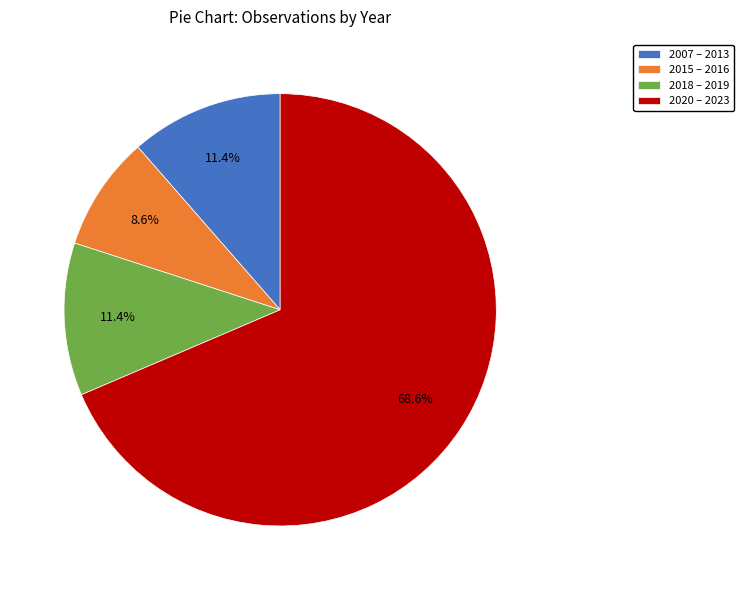

What is the smallest slice in the pie chart?

2015 – 2016